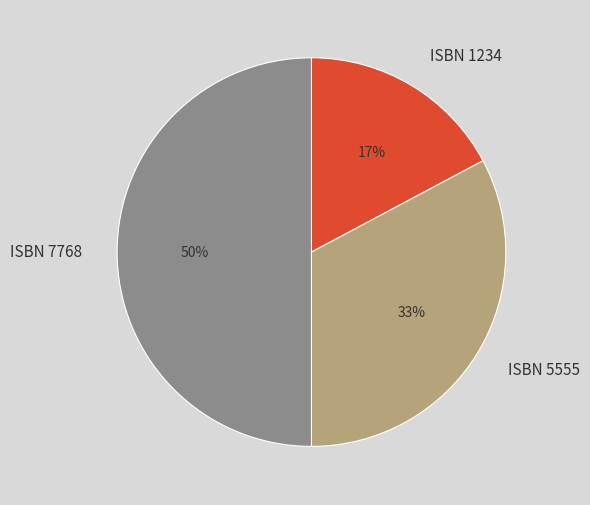

To the nearest percent, what is the average slice percentage?

33%